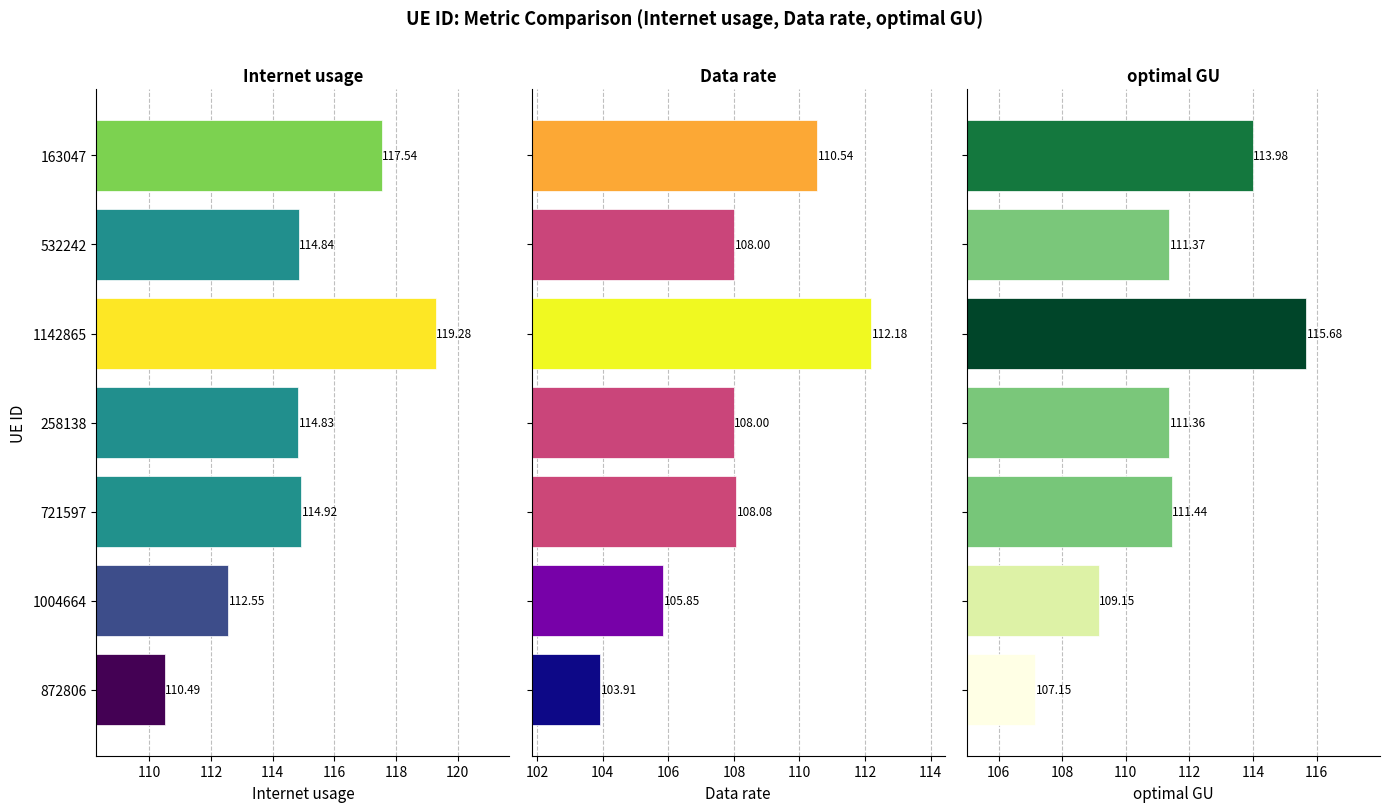

At how many categories does at least one series exceed 106?

7